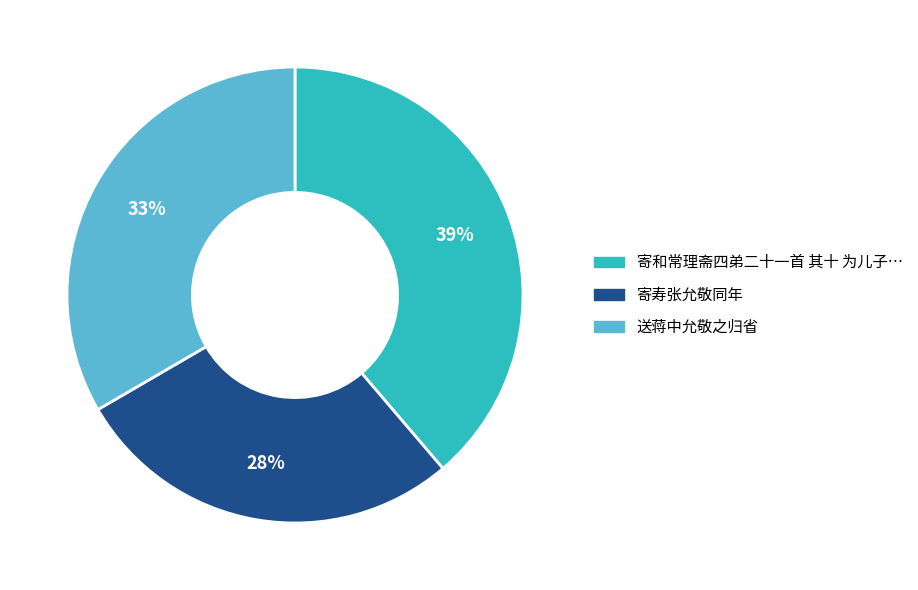

To the nearest percent, what is the difference between the largest and smallest slice percentages?

11%